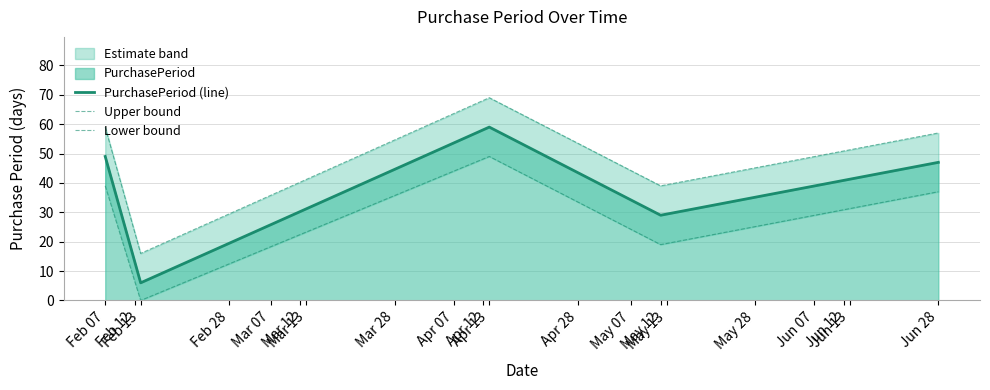

What is the lowest value of the PurchasePeriod (line) series?

6